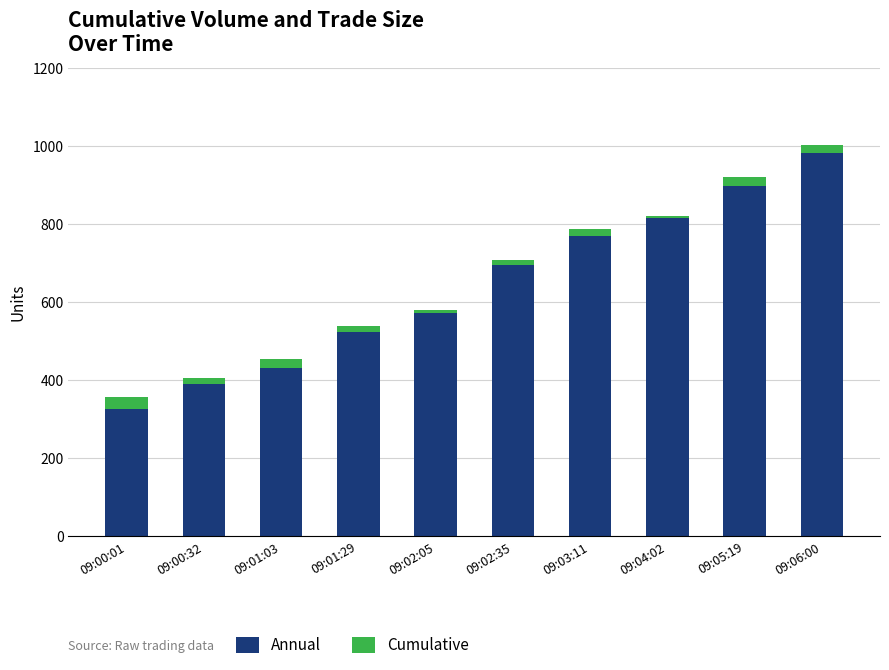

Where is Annual nearest to the value 655?

09:02:35